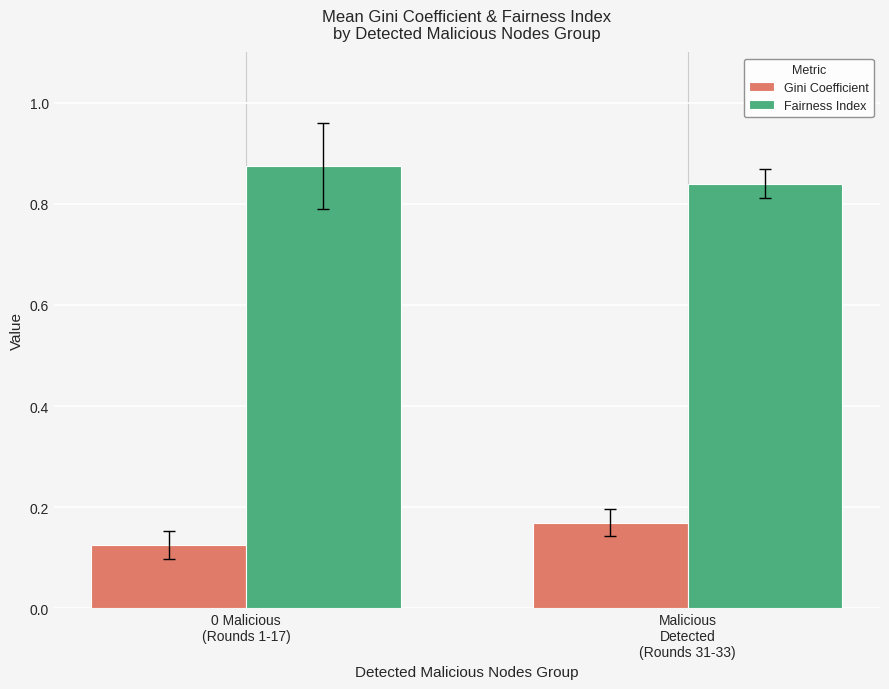

How many distinct data groups are displayed?

2